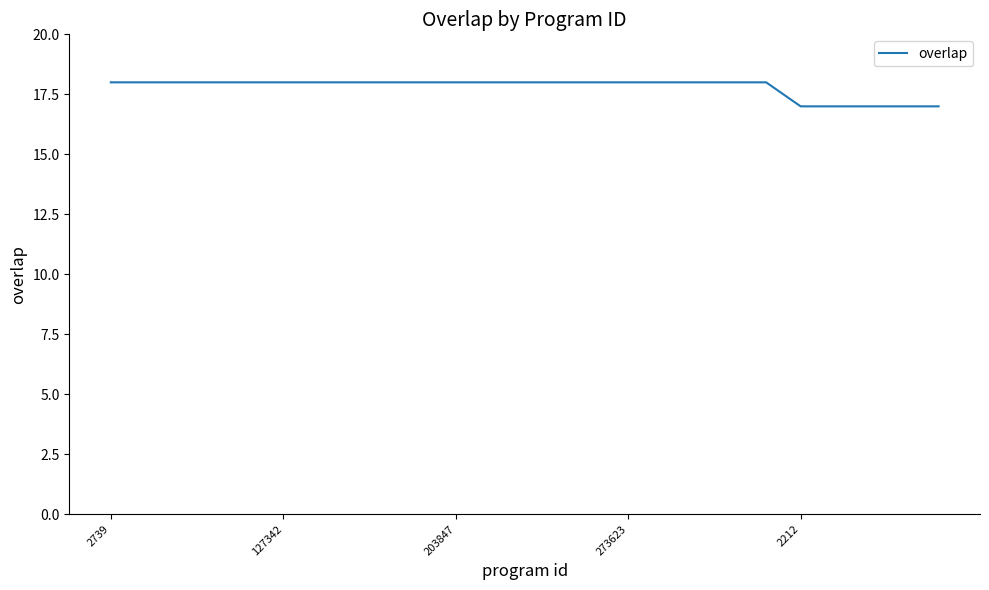

What is the smallest value displayed?

17